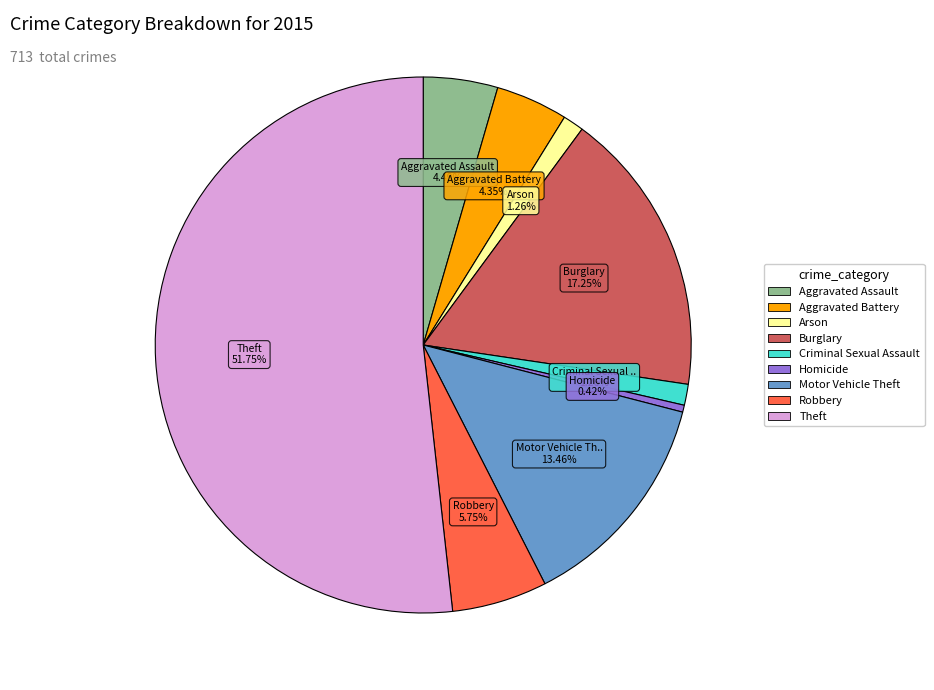

Which has a higher value, Homicide or Burglary?

Burglary